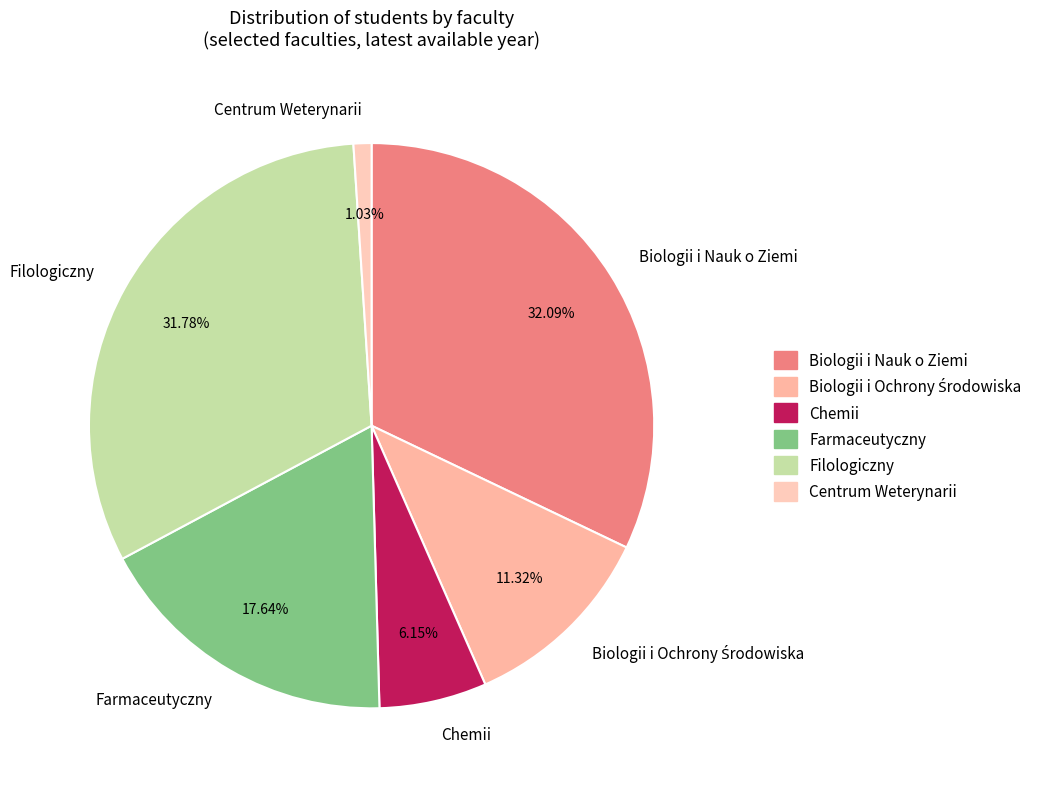

The Centrum Weterynarii slice represents 1% of the pie. True or false?

True